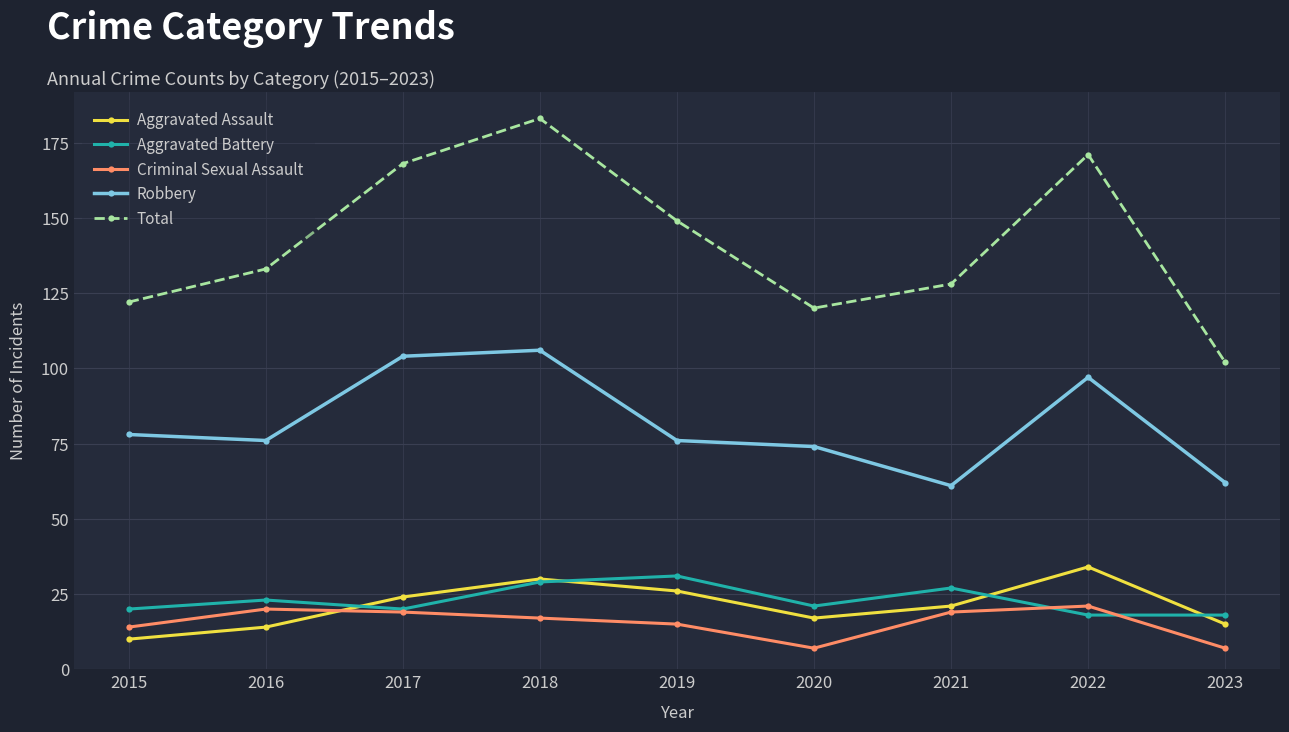

What are all the series names shown in the legend?

Aggravated Assault, Aggravated Battery, Criminal Sexual Assault, Robbery, Total